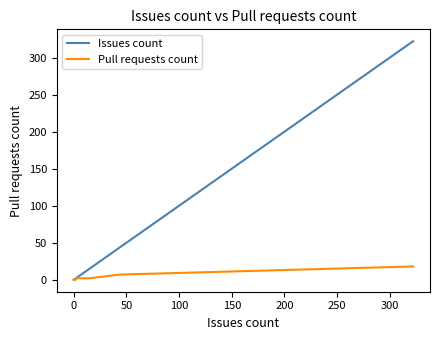

Is the value of Pull requests count at 0 greater than the value of Issues count at 0?

No